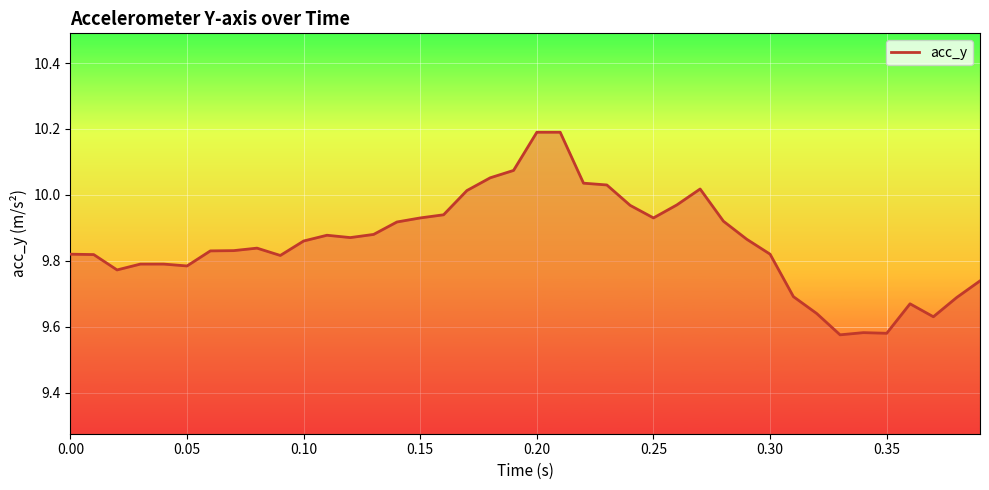

Count the number of data series in this chart.

1